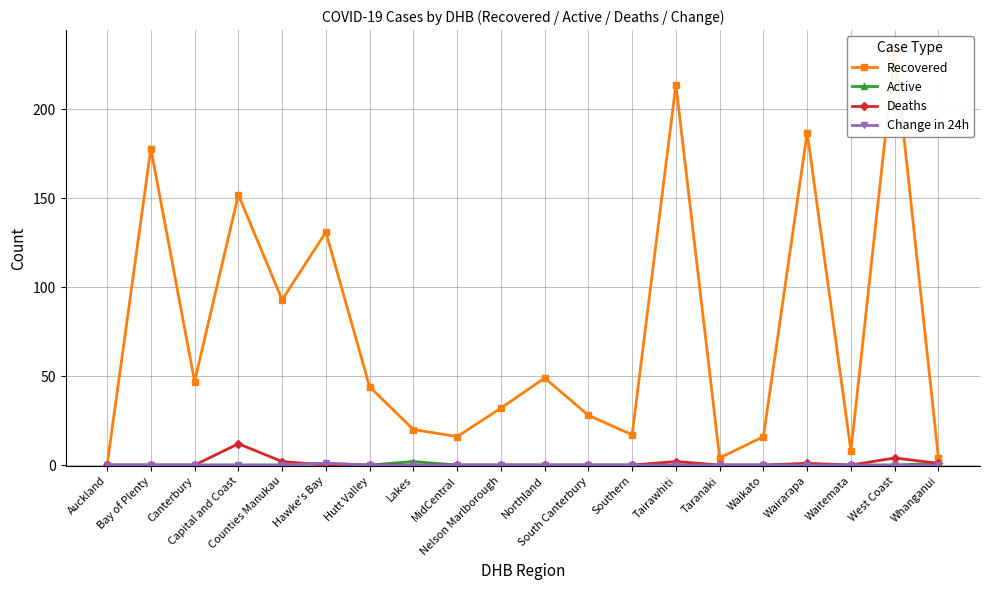

Count the number of data series in this chart.

4